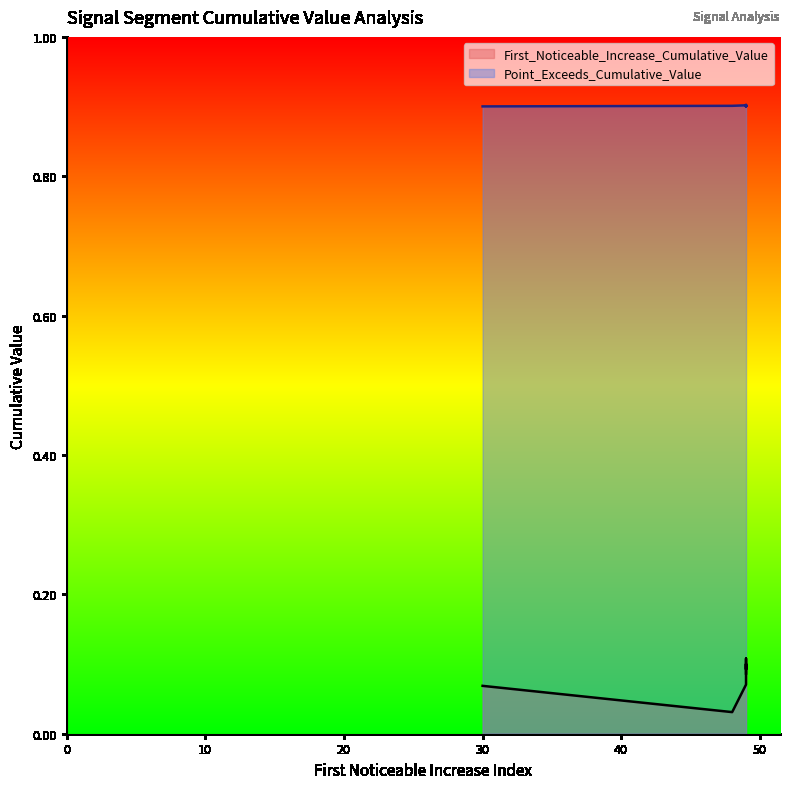

Reading left to right, list all the values displayed in this chart.

First_Noticeable_Increase_Cumulative_Value: 30=0.1	49=0.1	48=0.0	49=0.1	49=0.1	49=0.1	49=0.1	49=0.1	49=0.1	49=0.1
Point_Exceeds_Cumulative_Value: 30=0.9	49=0.9	48=0.9	49=0.9	49=0.9	49=0.9	49=0.9	49=0.9	49=0.9	49=0.9